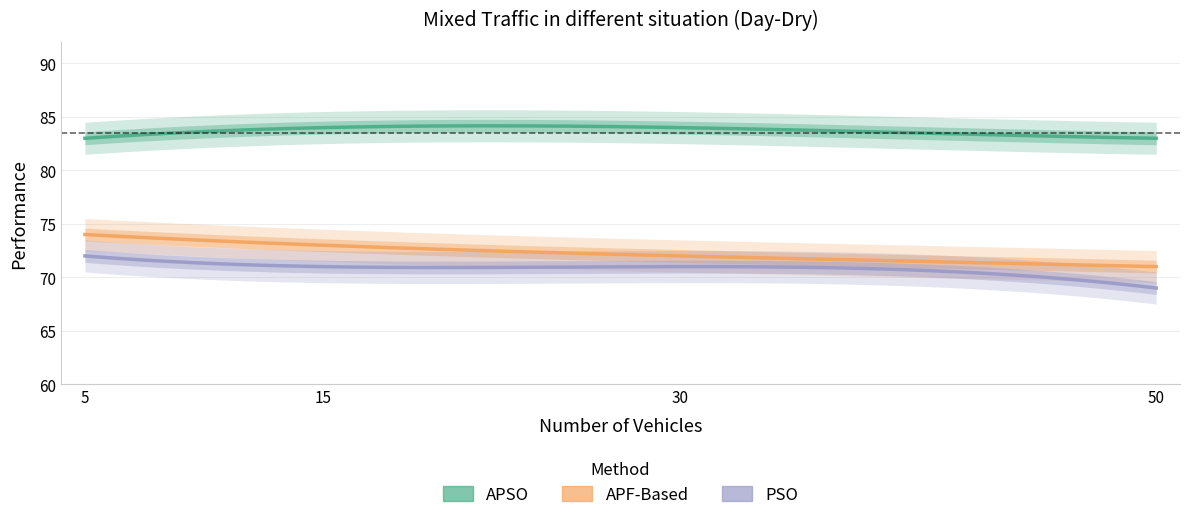

Is the value of PSO at 50 greater than the value of APF-Based at 30?

No